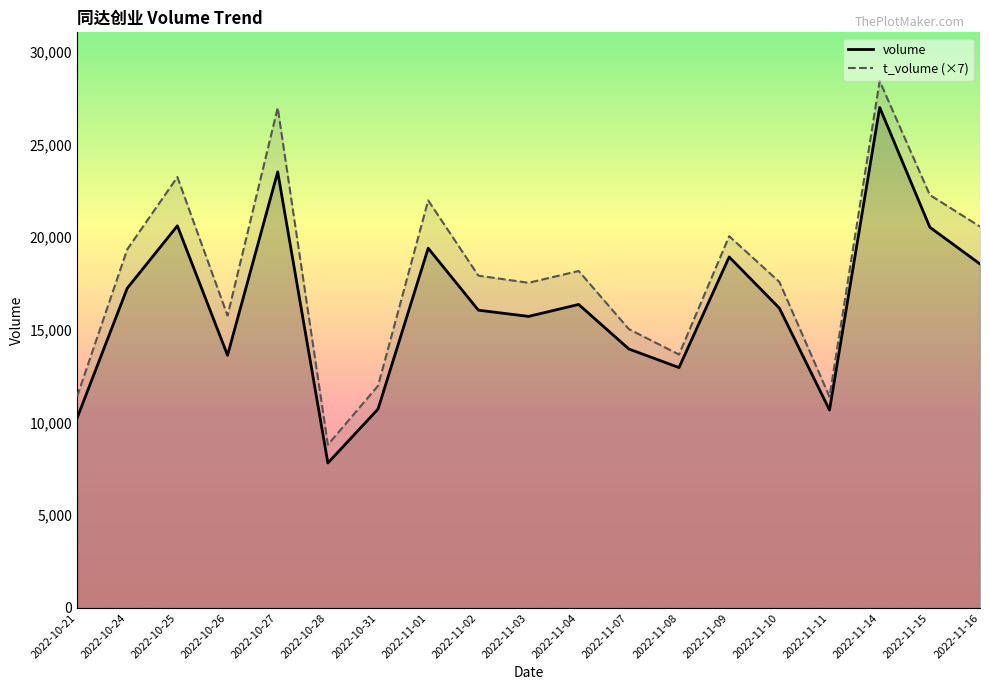

What is the maximum value for t_volume (×7)?

28427